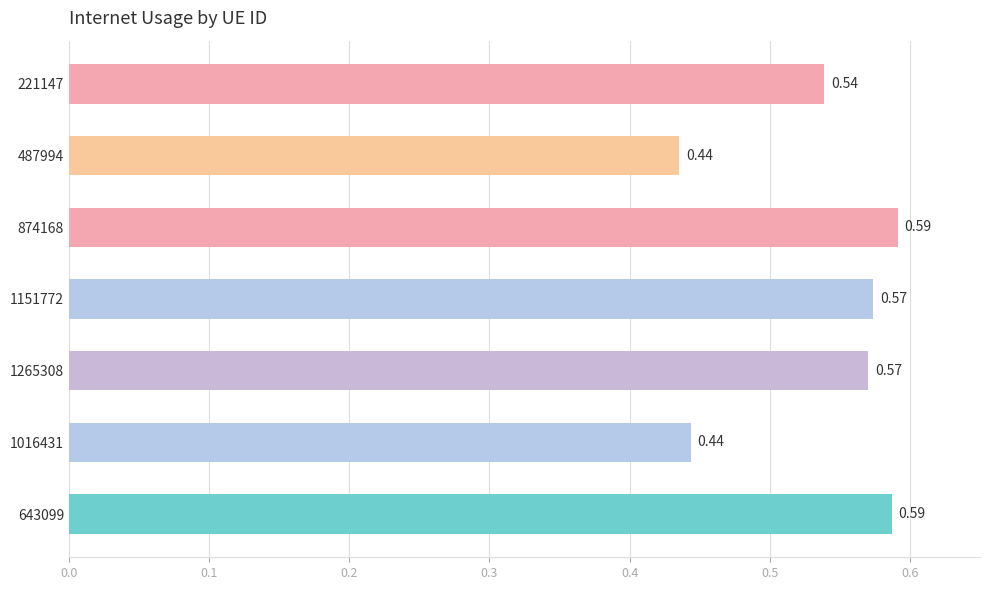

Between 221147 and 874168, which is larger?

874168